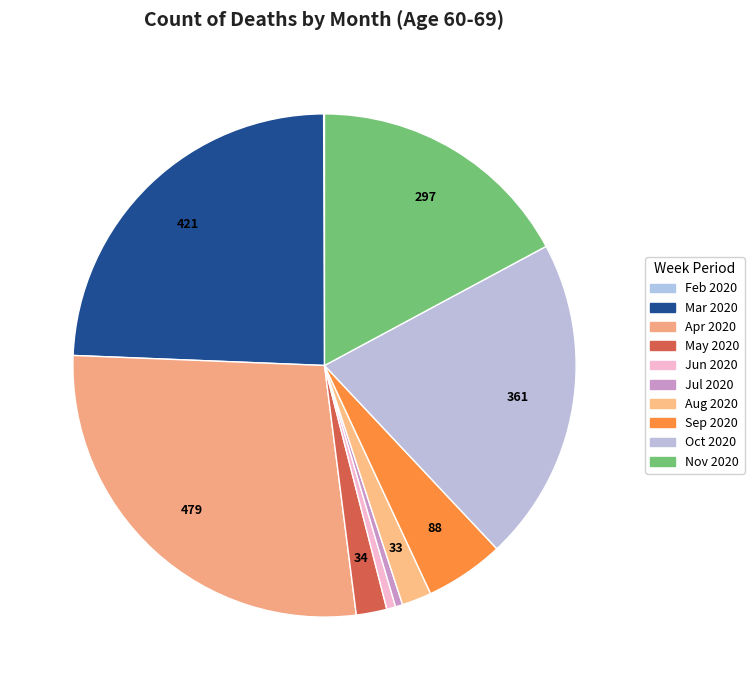

Which slice is the largest?

Apr 2020